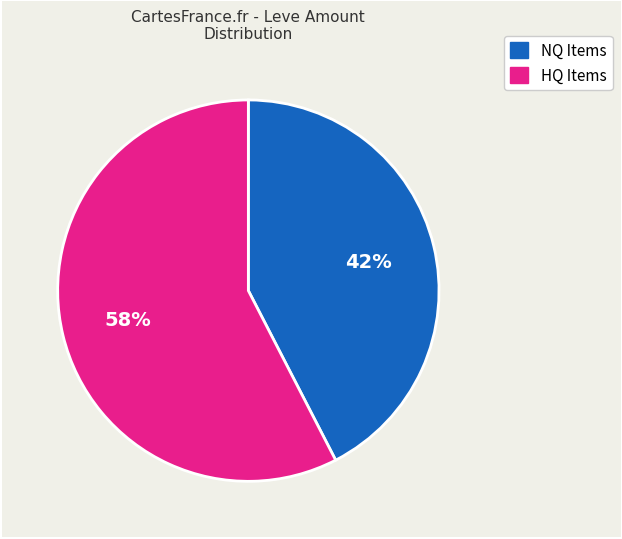

The NQ Items slice represents 42% of the pie. True or false?

True